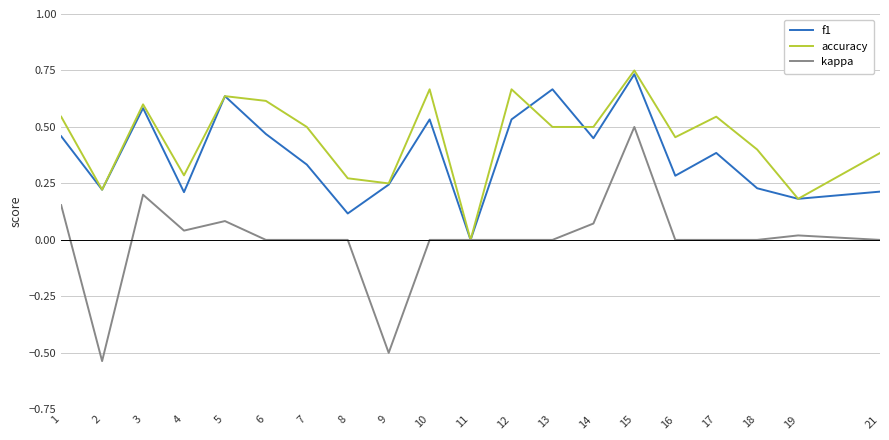

Between 1 and 17, which series saw the biggest shift?

kappa